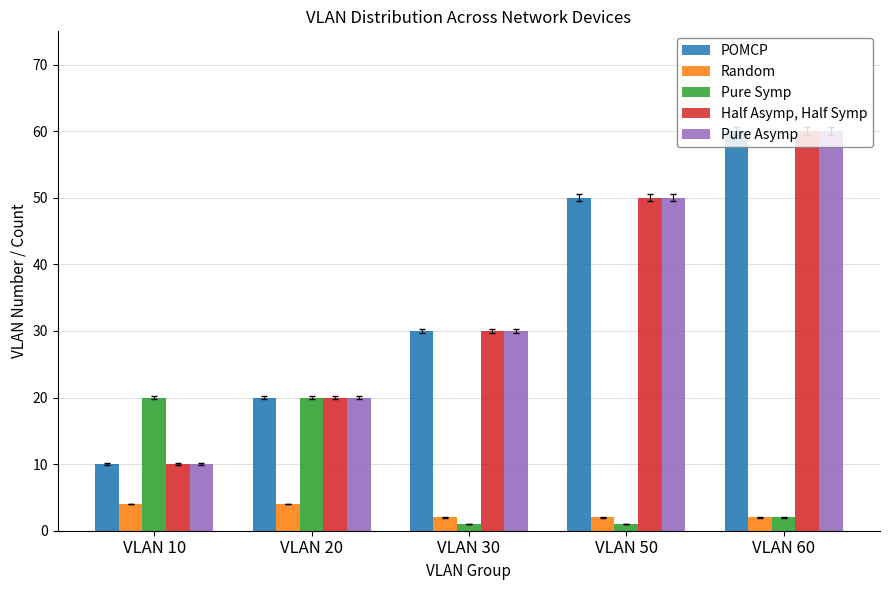

How many bars are there in each group?

5